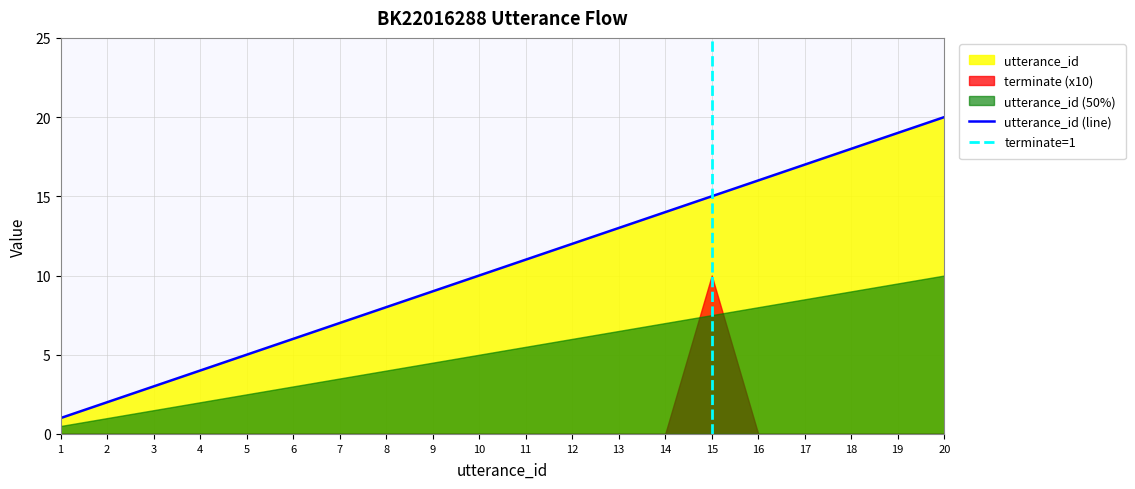

Rank the categories by value from highest to lowest.

20, 19, 18, 17, 16, 15, 14, 13, 12, 11, 10, 9, 8, 7, 6, 5, 4, 3, 2, 1